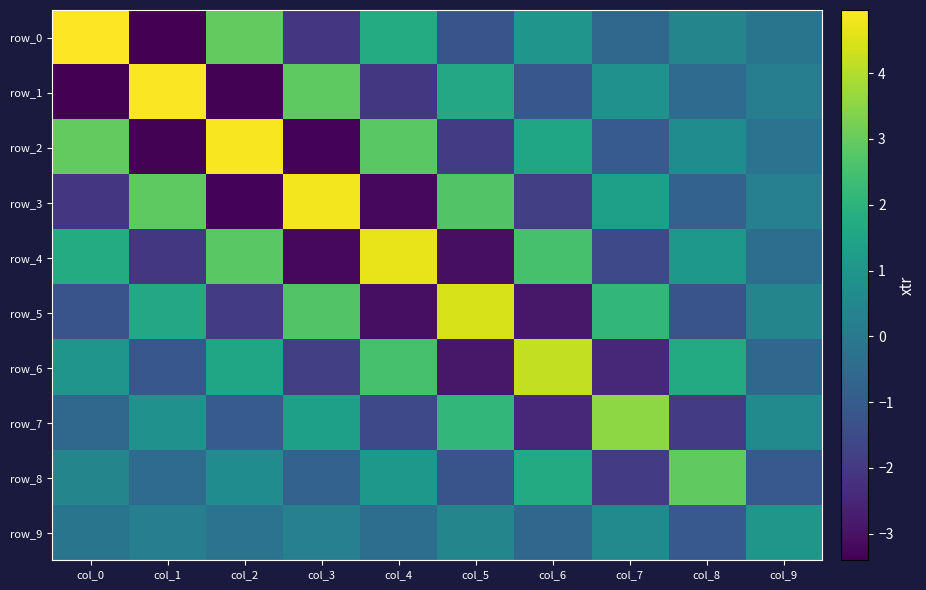

Which has a higher value, col_2 or col_4?

col_2